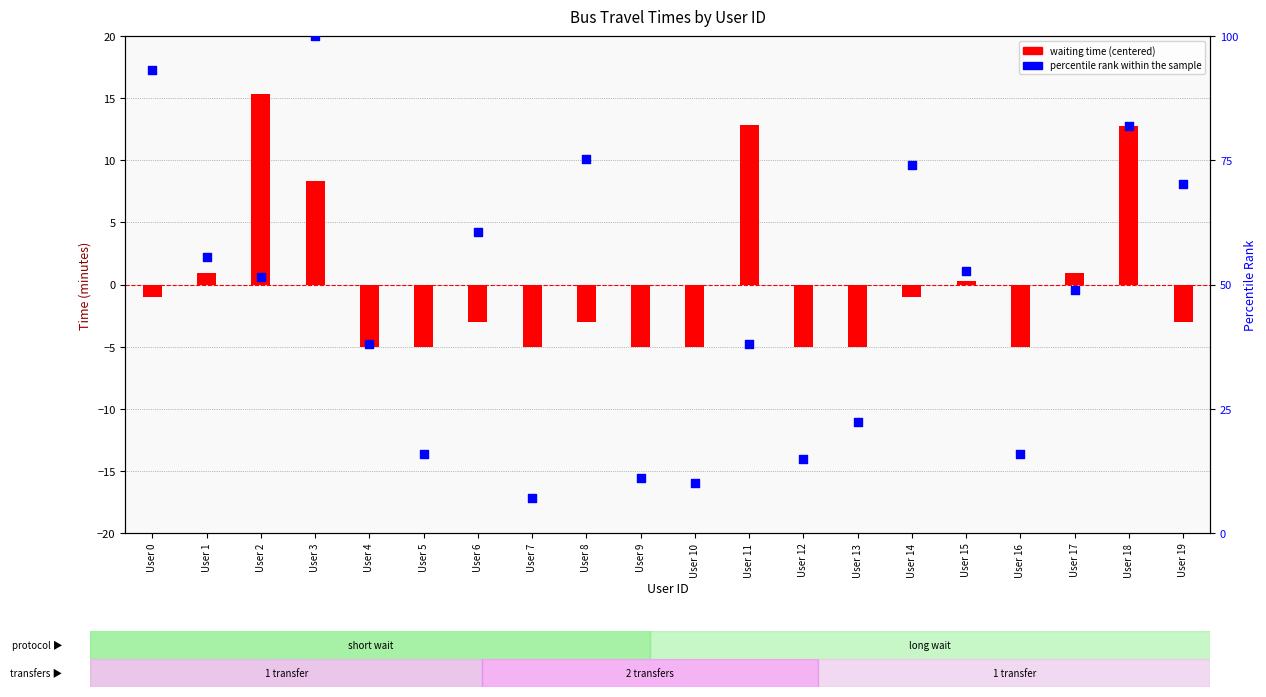

At how many categories does at least one series exceed 60?

7